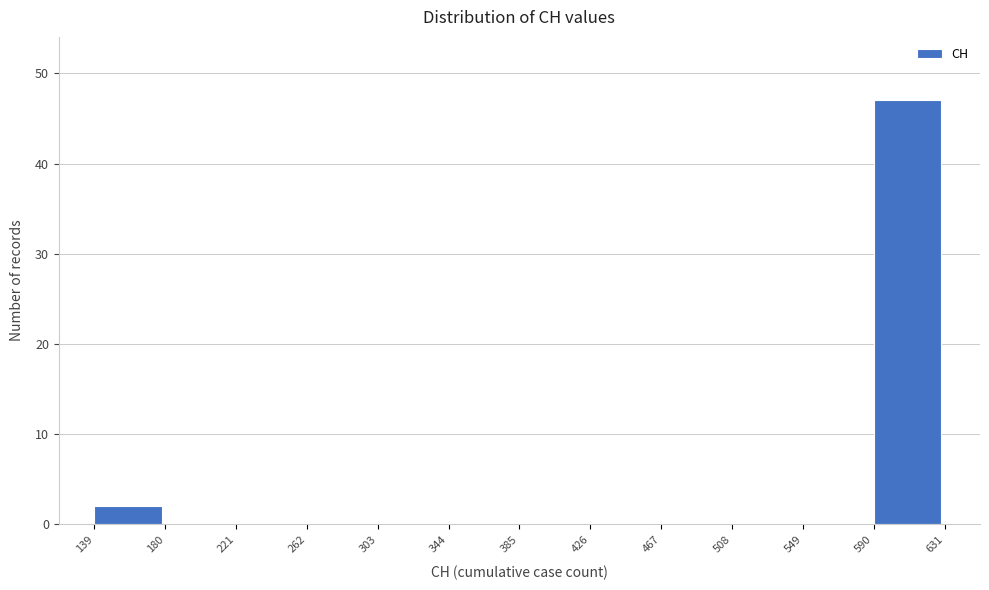

Over which range of the x-axis is the bar tallest?

590 to 631